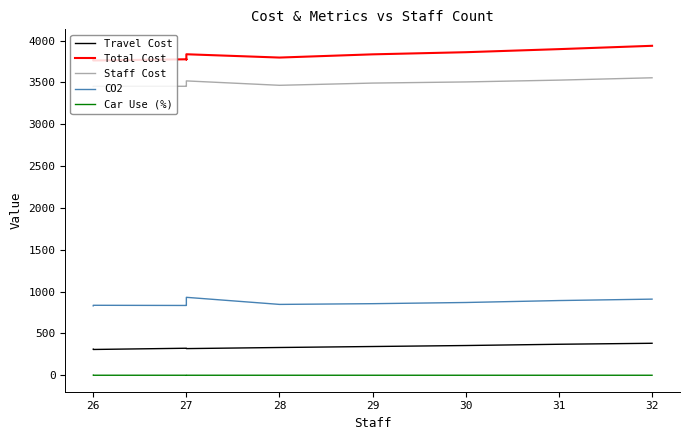

Between 27 and 29, which series saw the biggest shift?

Total Cost